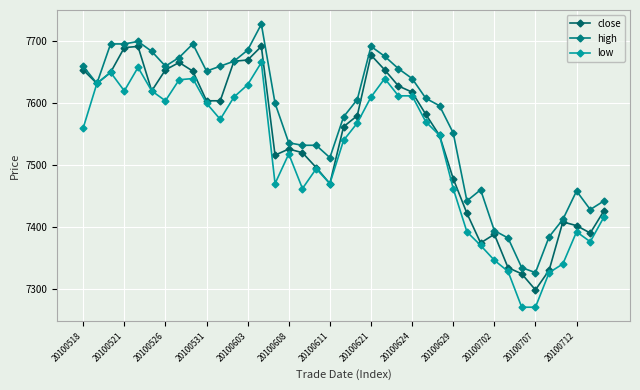

What are all the series names shown in the legend?

close, high, low